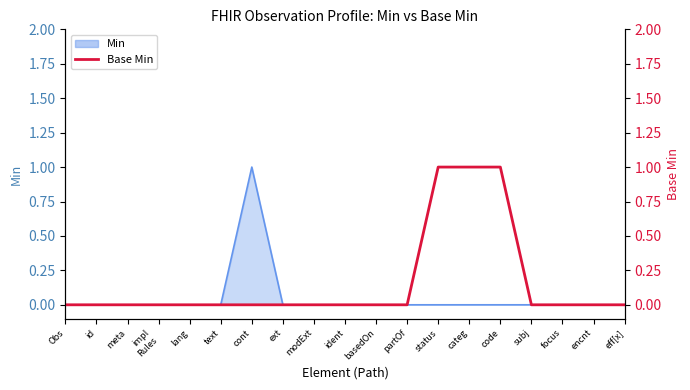

What is the value of the 14th point from the left?

1